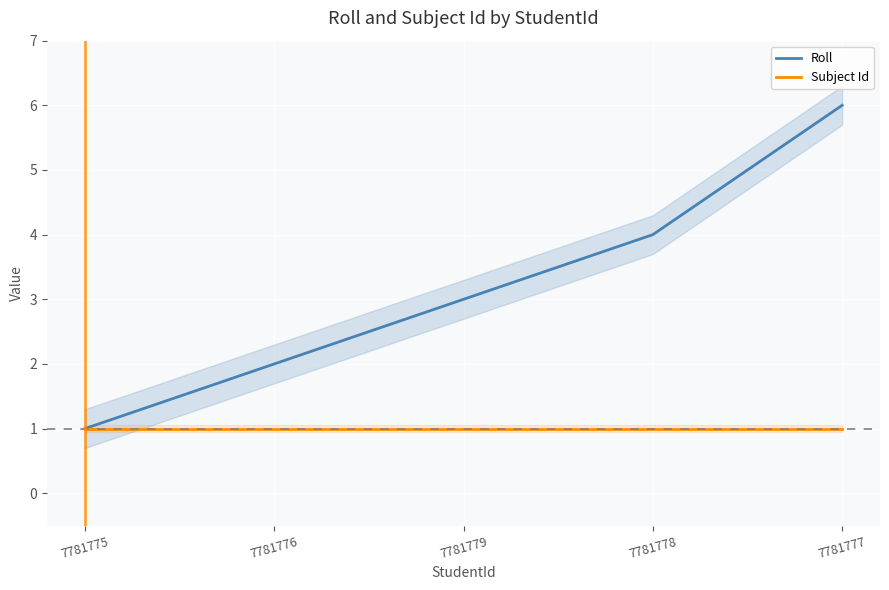

True or false: Roll and Subject Id cross at least once.

False